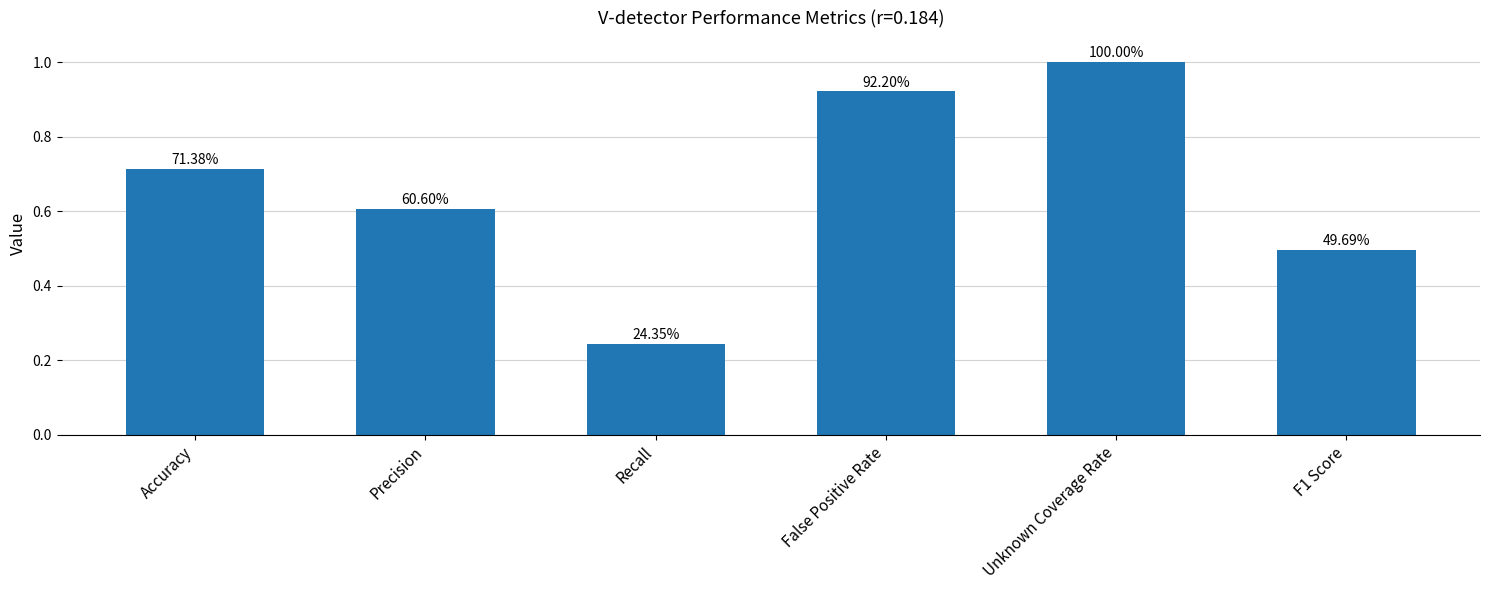

Does the chart contain any negative values?

No